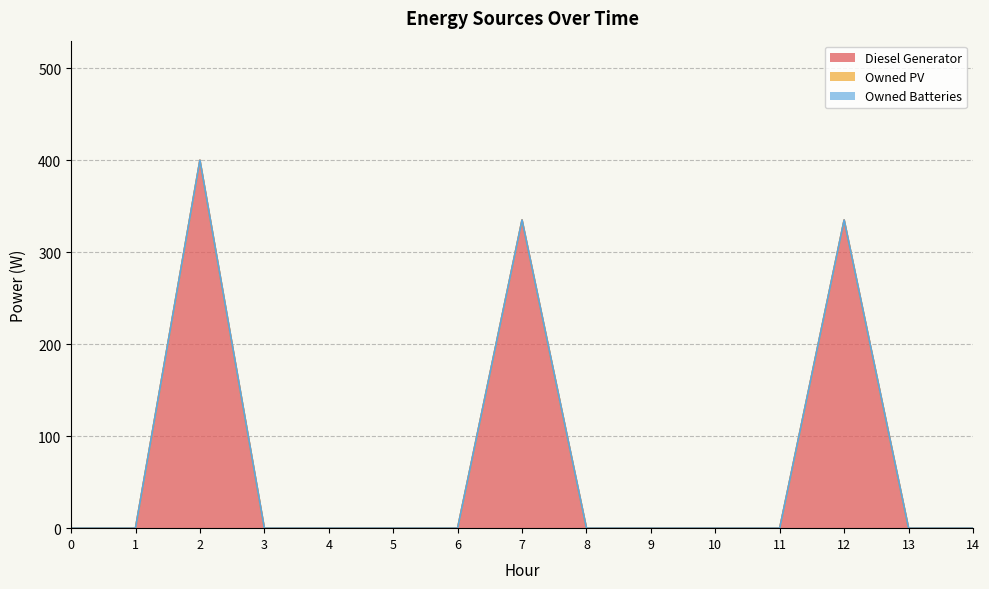

Which has a higher value, 1 or 6?

1